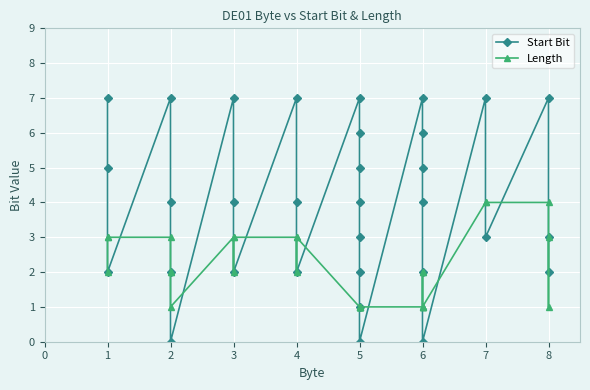

Which series has the largest total across all categories?

Start Bit